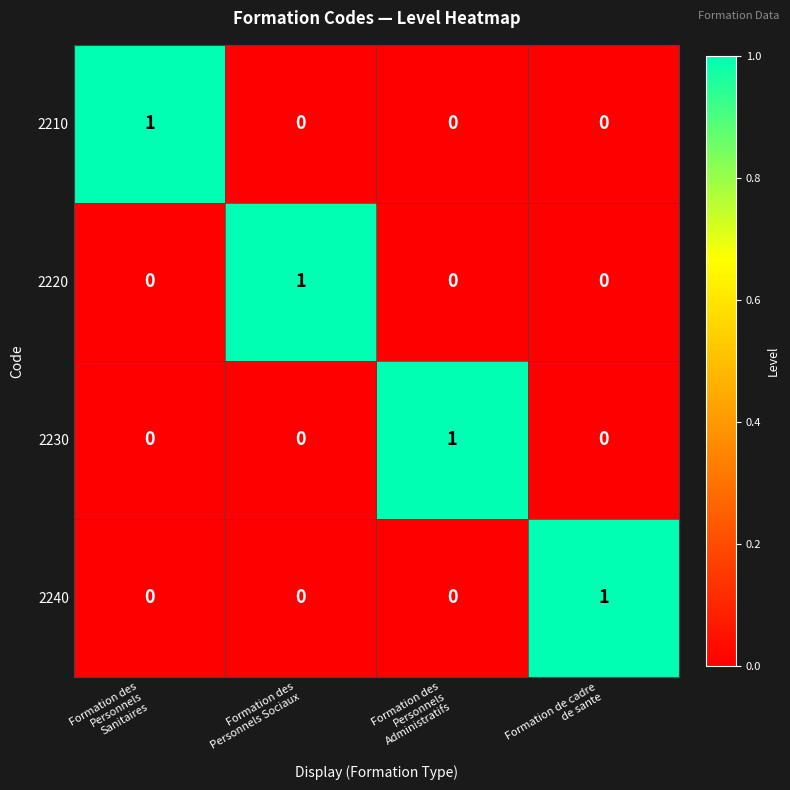

Count the 2220 values in the range 0 to 1.

4